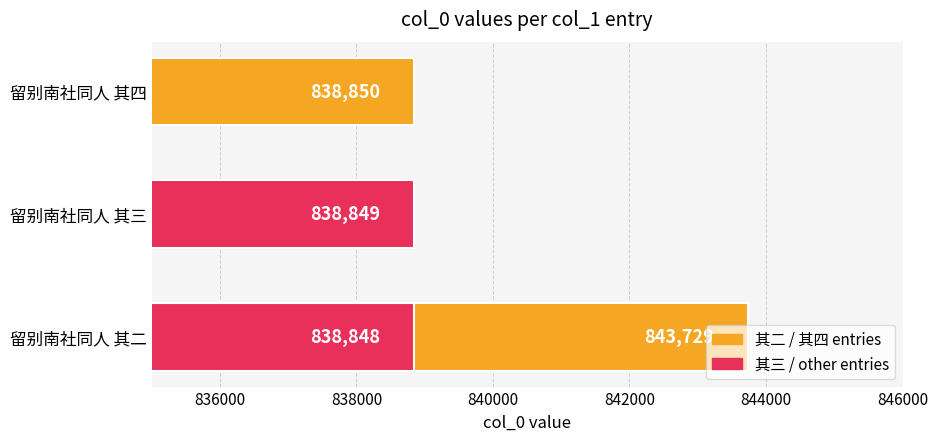

Approximately how many times larger is the value at 836000 compared to 840000?

1.0